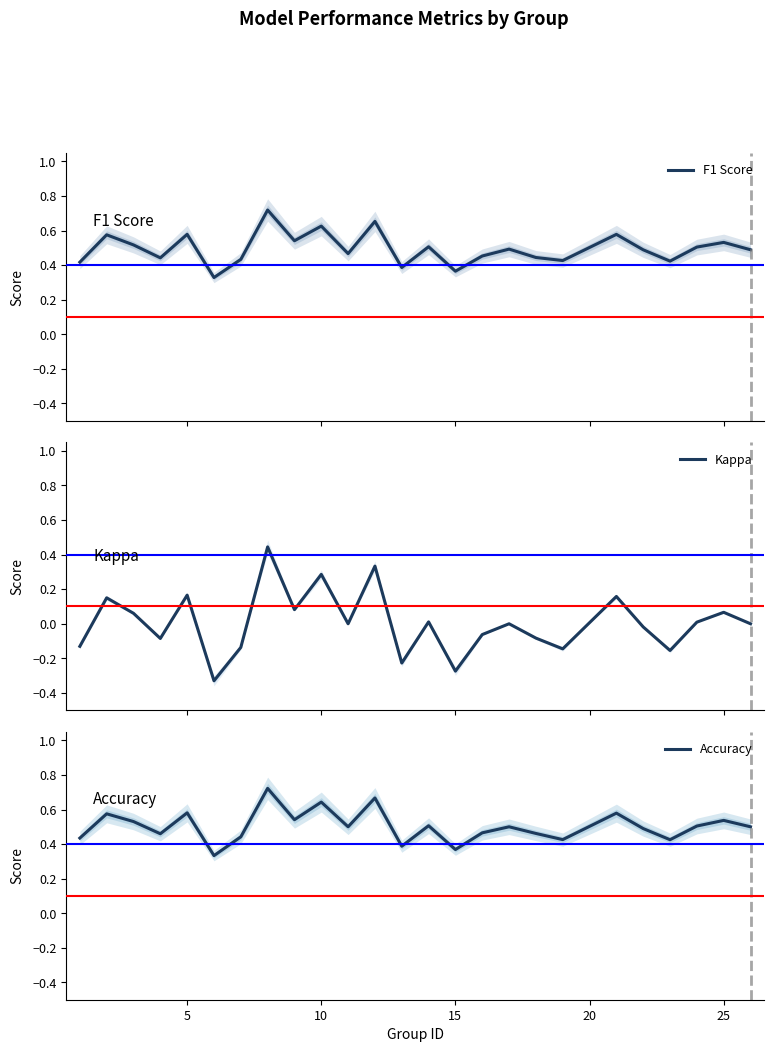

What is the approximate value of Accuracy at 10?

0.6